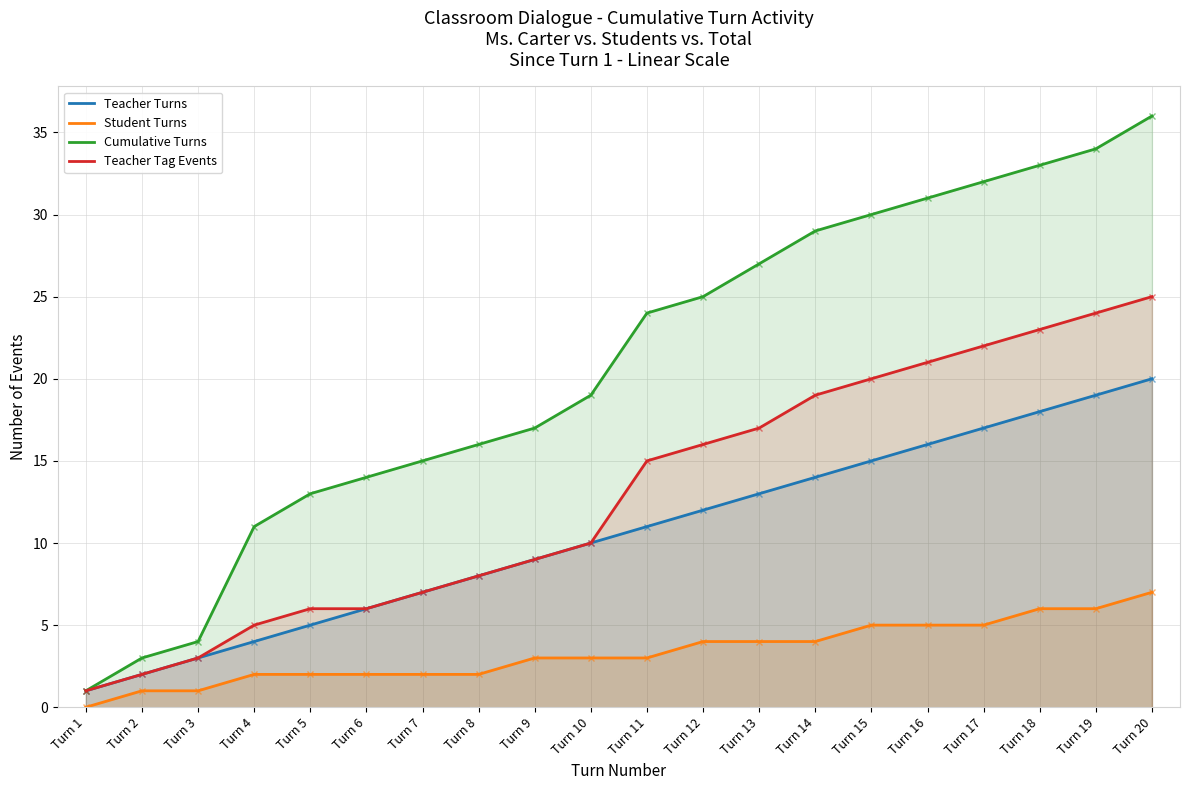

What is the value of the Teacher Tag Events point at the 1st from the left?

1